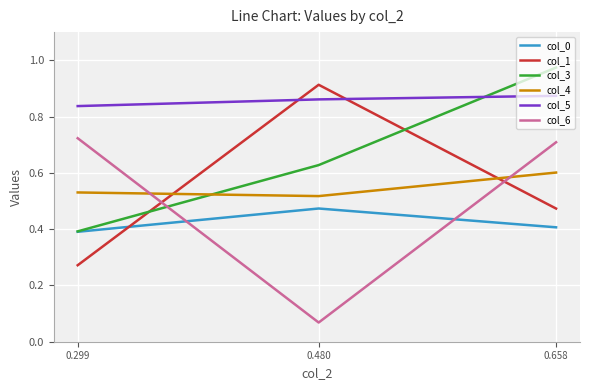

Between 0.480 and 0.299, which series saw the biggest shift?

col_6